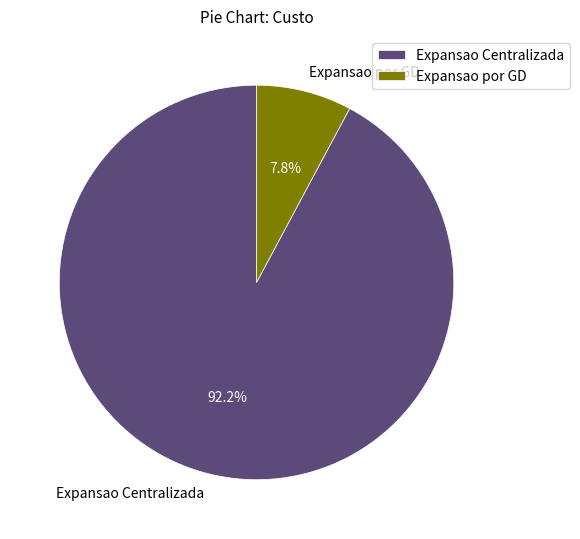

Which has a higher value, Expansao Centralizada or Expansao por GD?

Expansao Centralizada